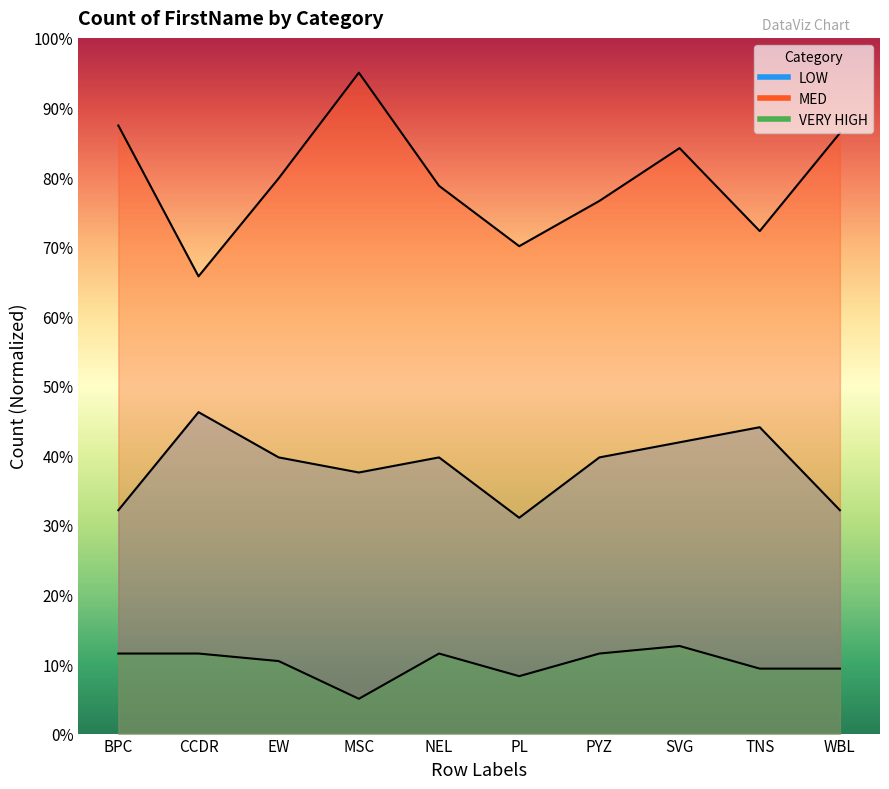

What is the sum of all MED values?

796.0